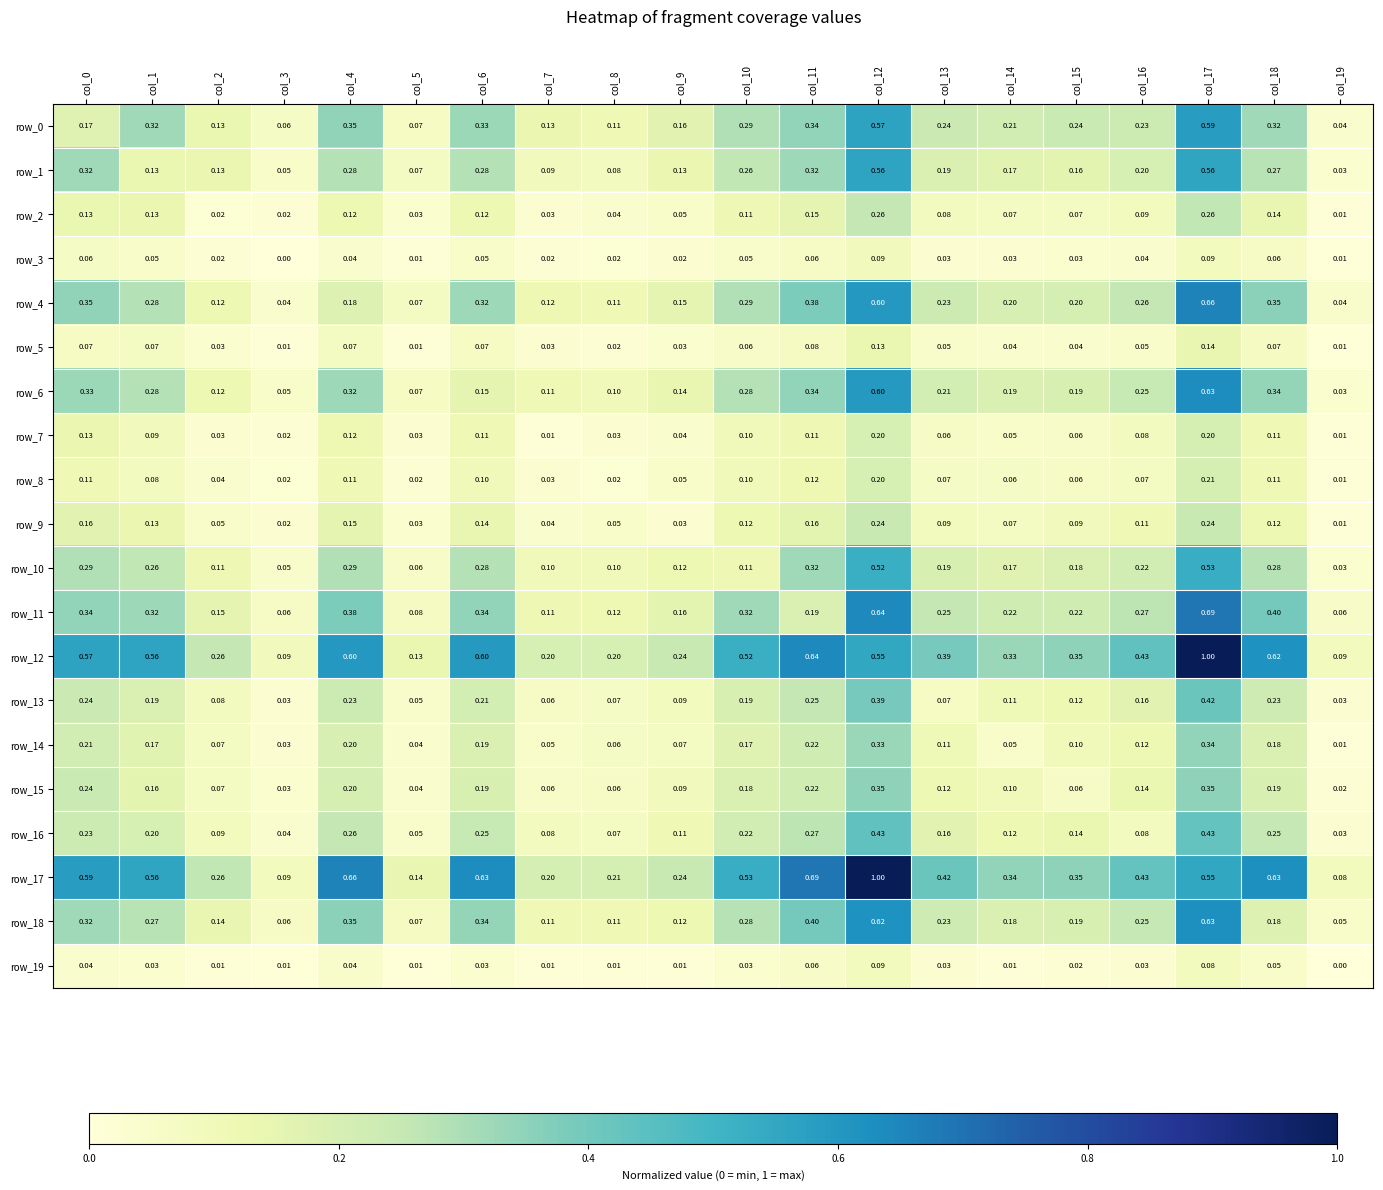

Is the value of row_18 at col_17 greater than the value of row_3 at col_3?

Yes